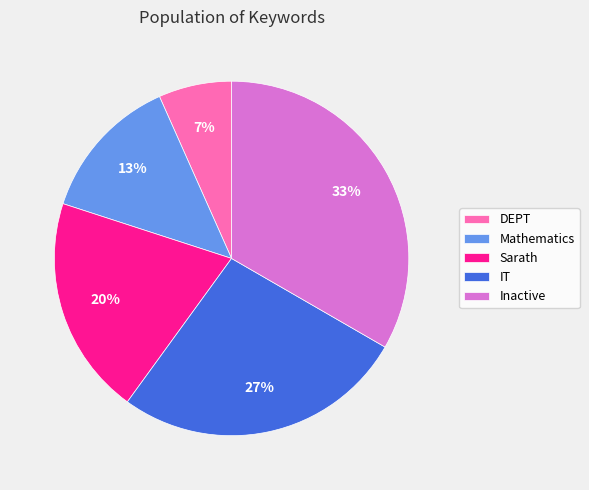

Rank the categories by value from highest to lowest.

Inactive, IT, Sarath, Mathematics, DEPT